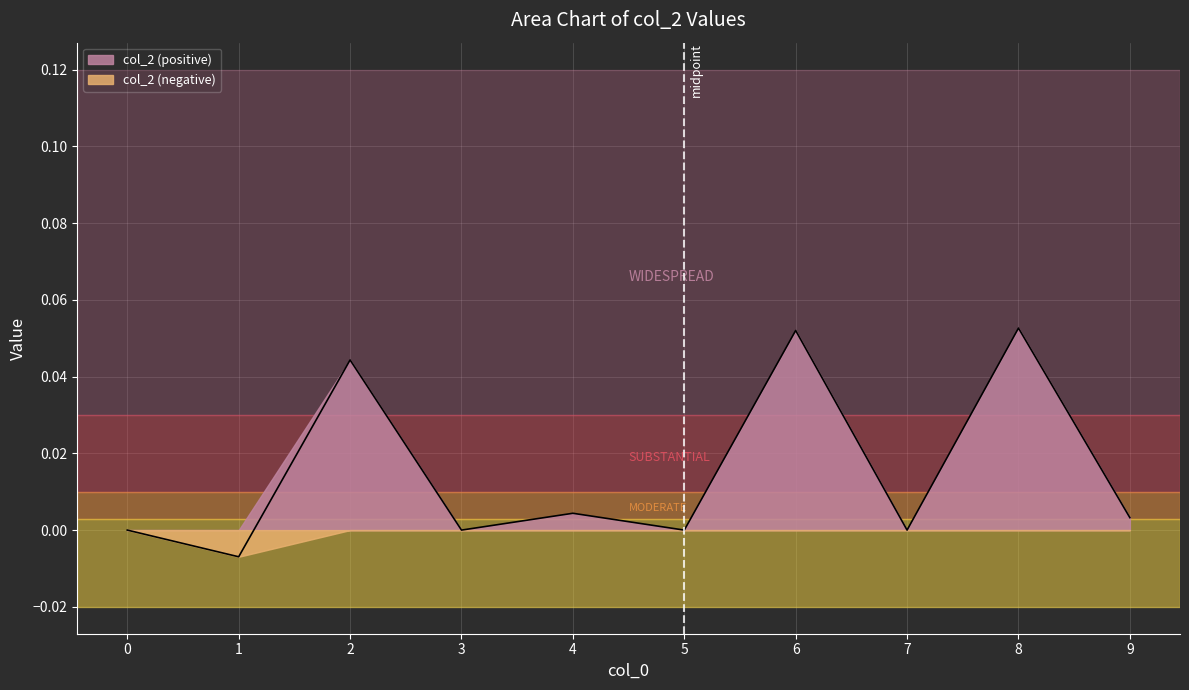

What is the value of the 9th point from the left?

0.1